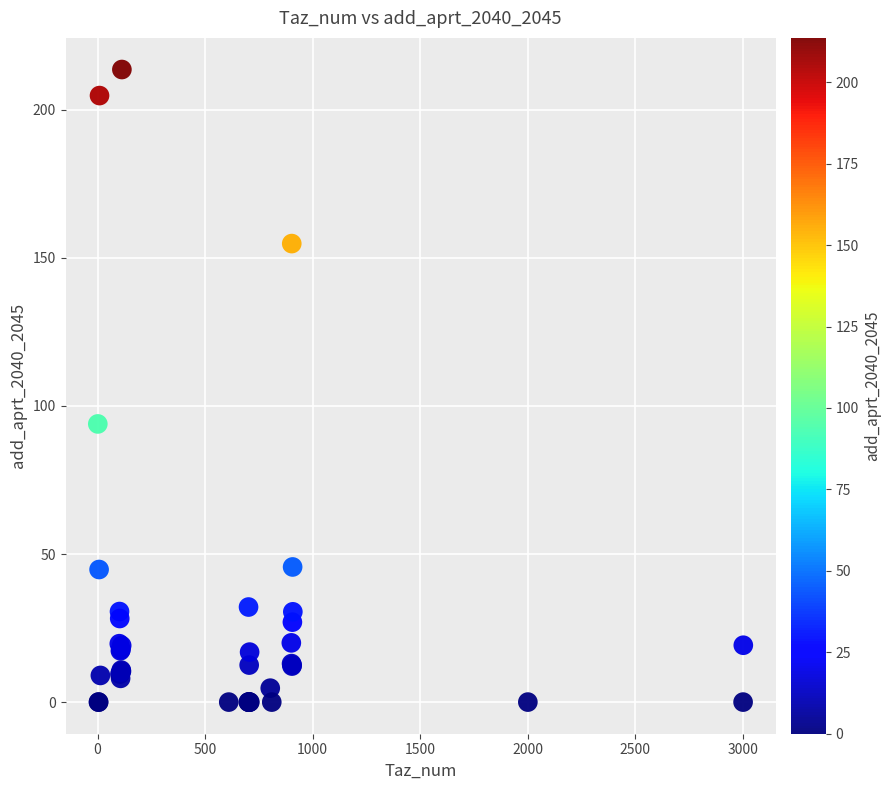

What Y value in the scatter plot is closest to 106?

93.9